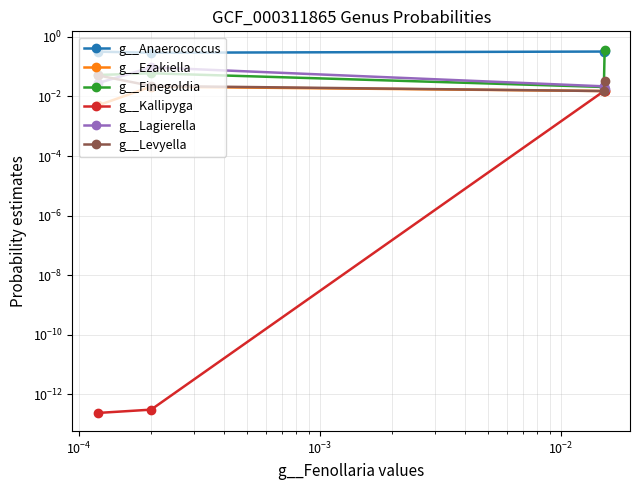

What is the greatest value displayed?

0.4